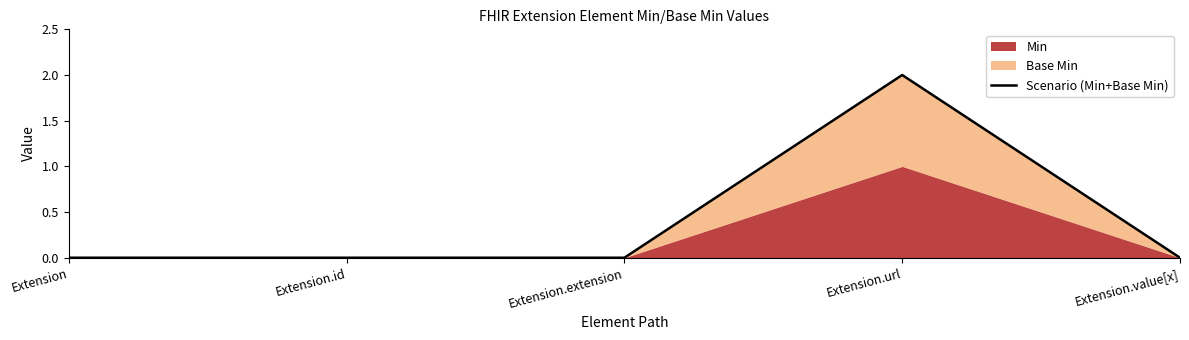

Reading left to right, extract all data points from this chart.

Extension=0	Extension.id=0	Extension.extension=0	Extension.url=2	Extension.value[x]=0